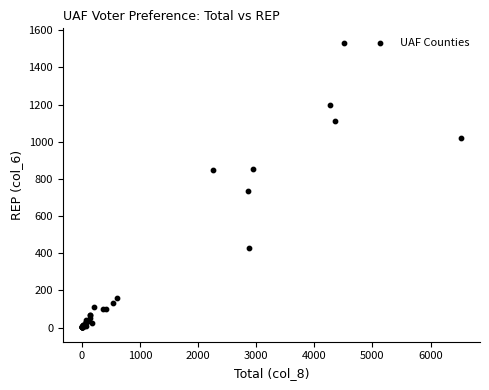

What Y value in the scatter plot is closest to 767?

736